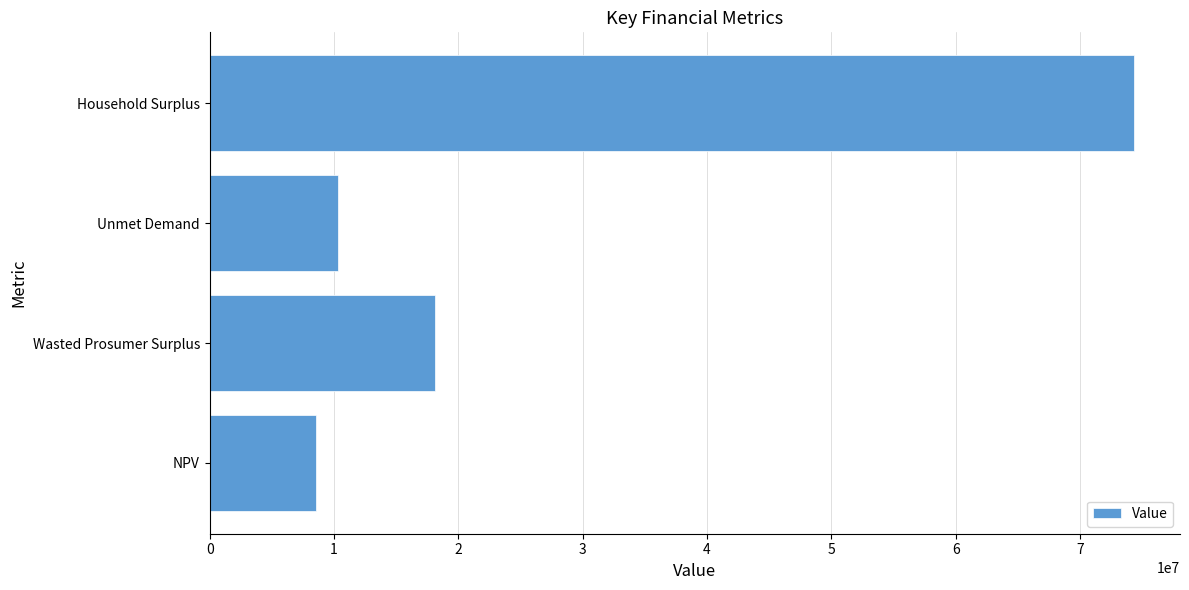

What is the average value?

27813598.9